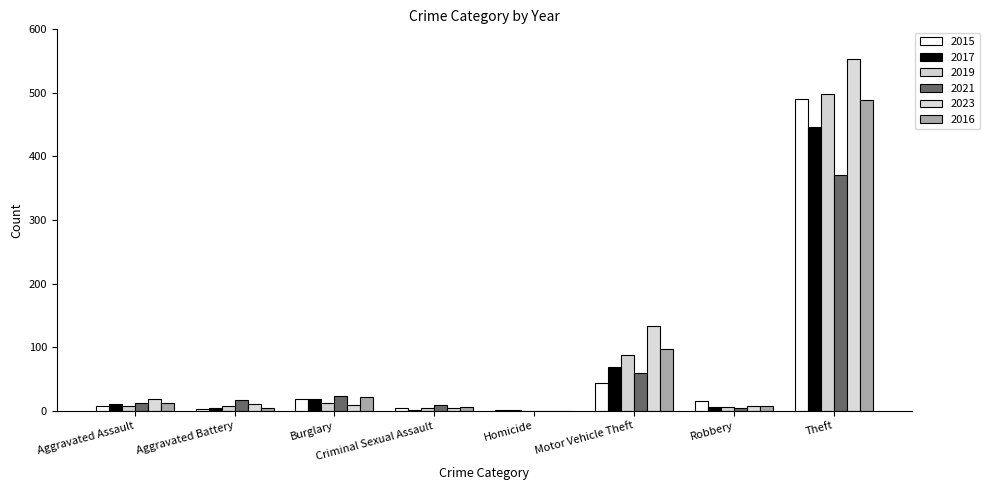

What is the difference between the highest and lowest values at Aggravated Battery?

14